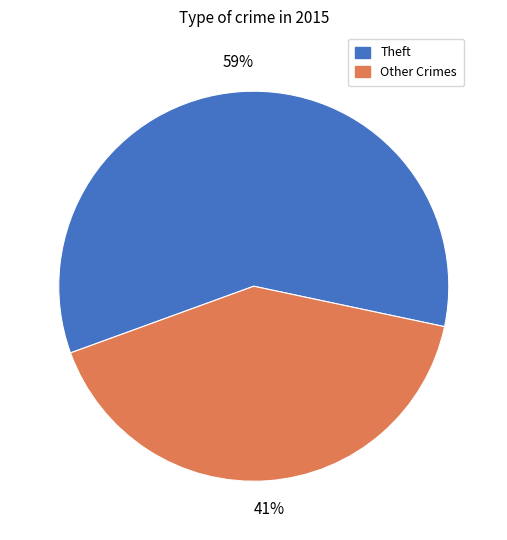

To the nearest percent, what is the average slice percentage?

50%